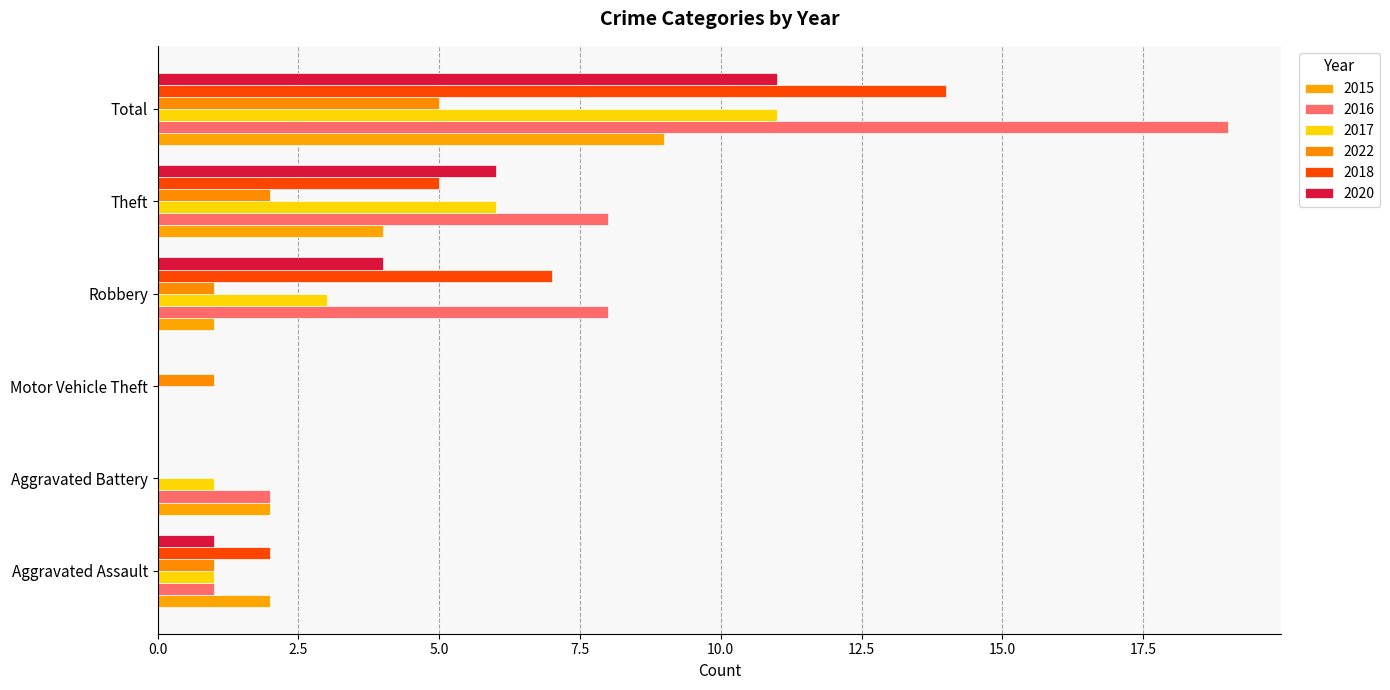

What is the maximum value for 2015?

9